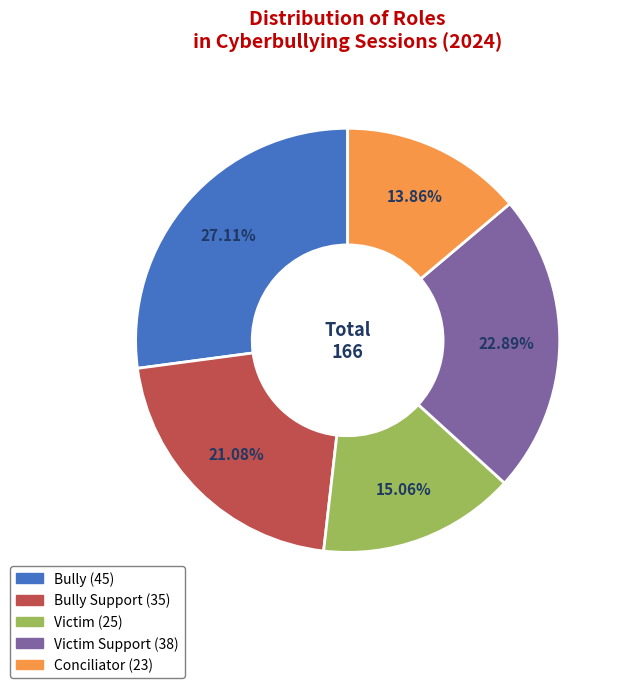

Does any single category account for the majority?

No